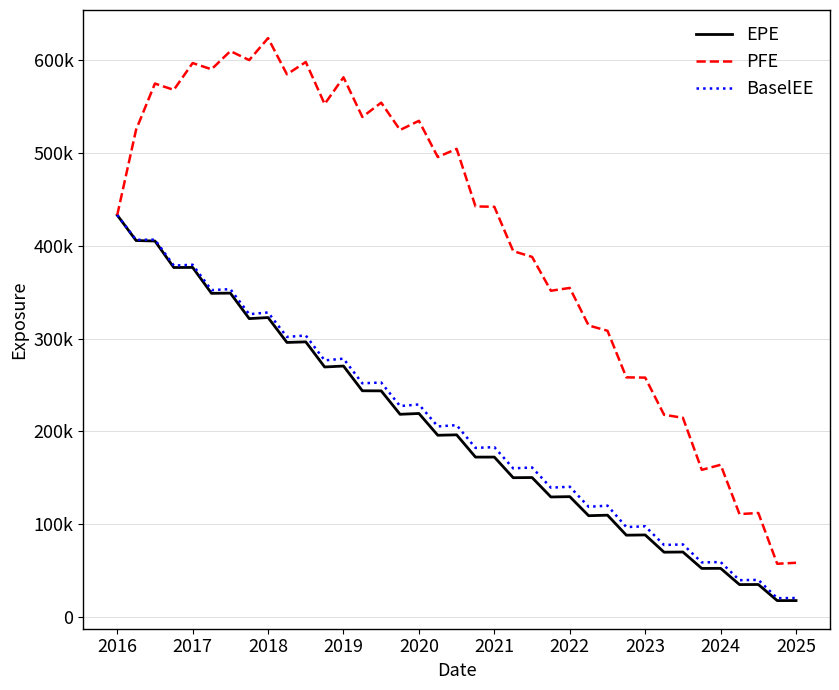

List the series in order of their peak value, lowest first.

EPE, BaselEE, PFE